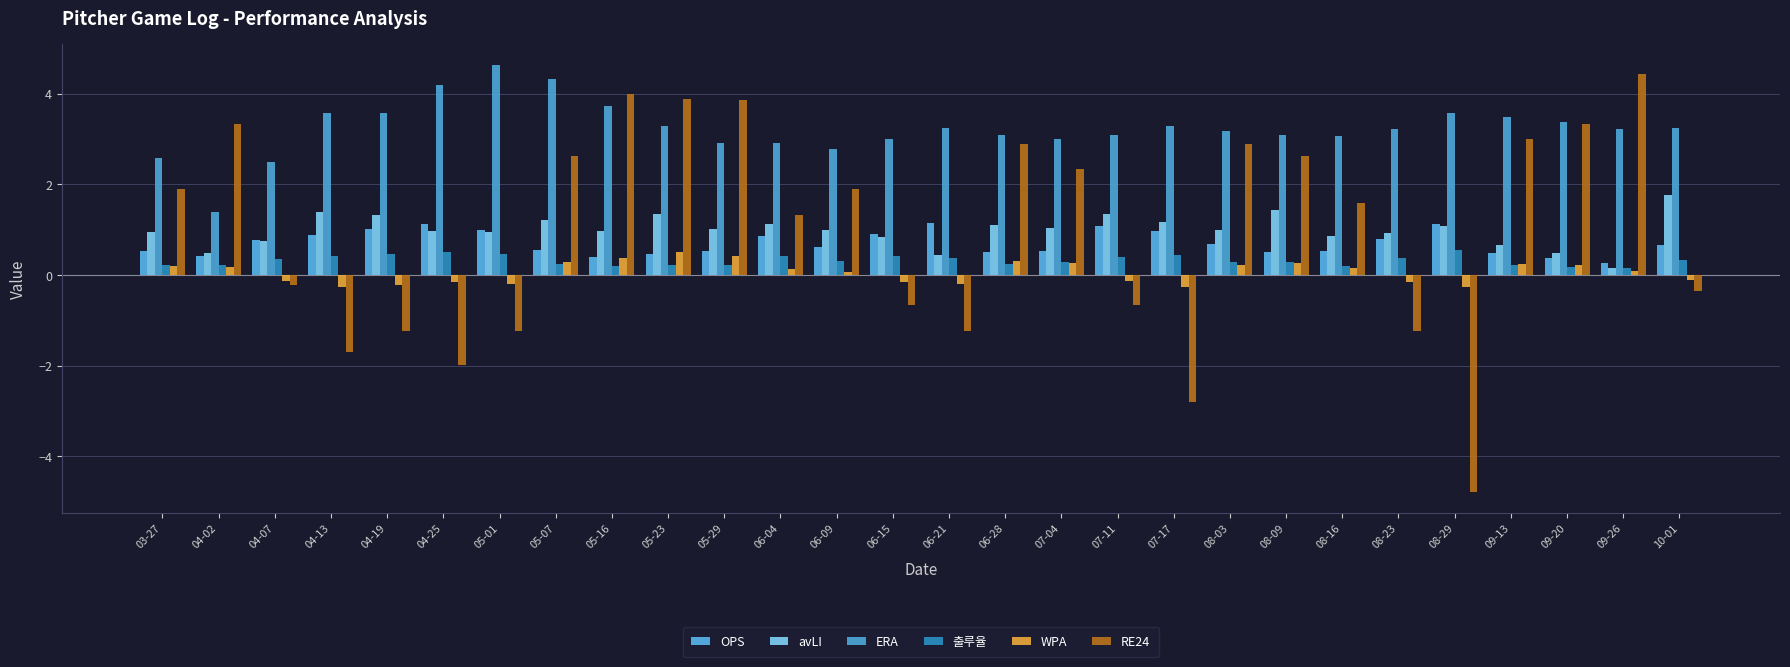

Where does the avLI series first go above 1?

04-13